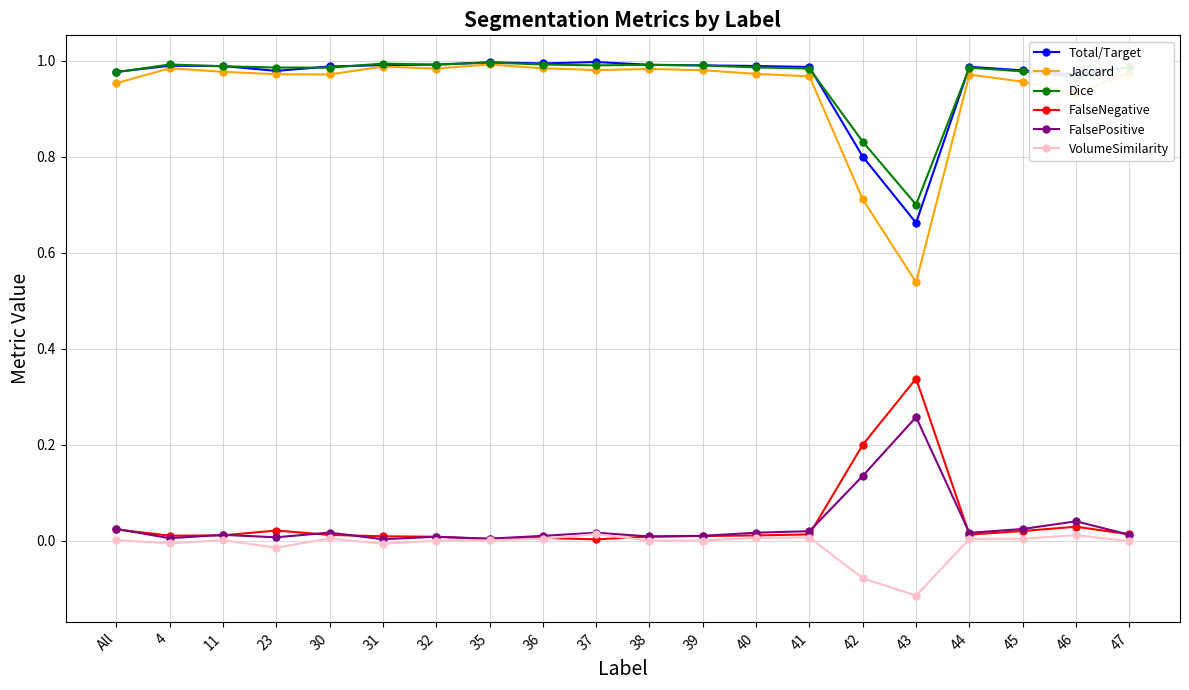

Between 31 and 43, which series saw the biggest shift?

Jaccard